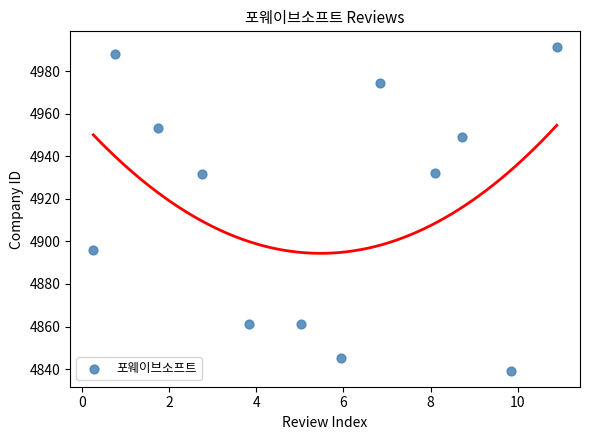

What is the average Y value?

4918.6